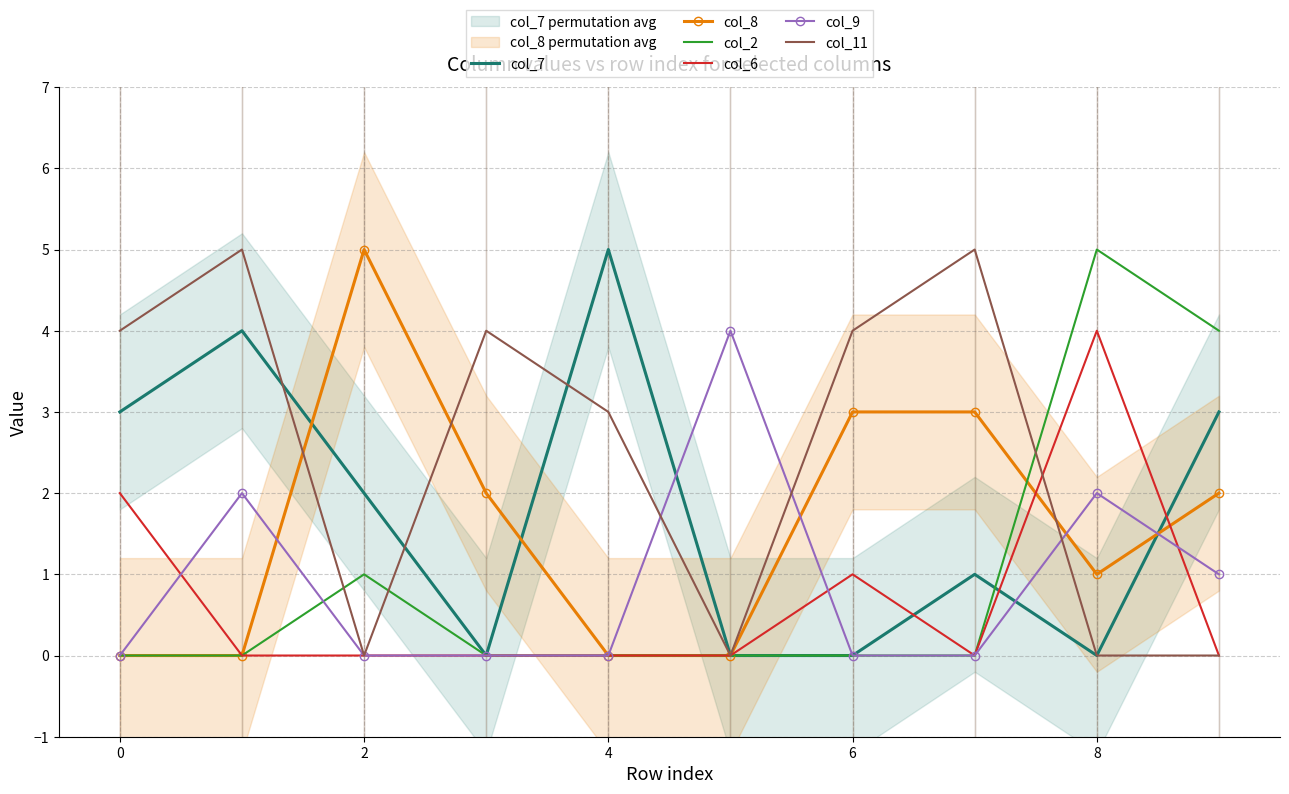

What is the highest value of the col_11 series?

5